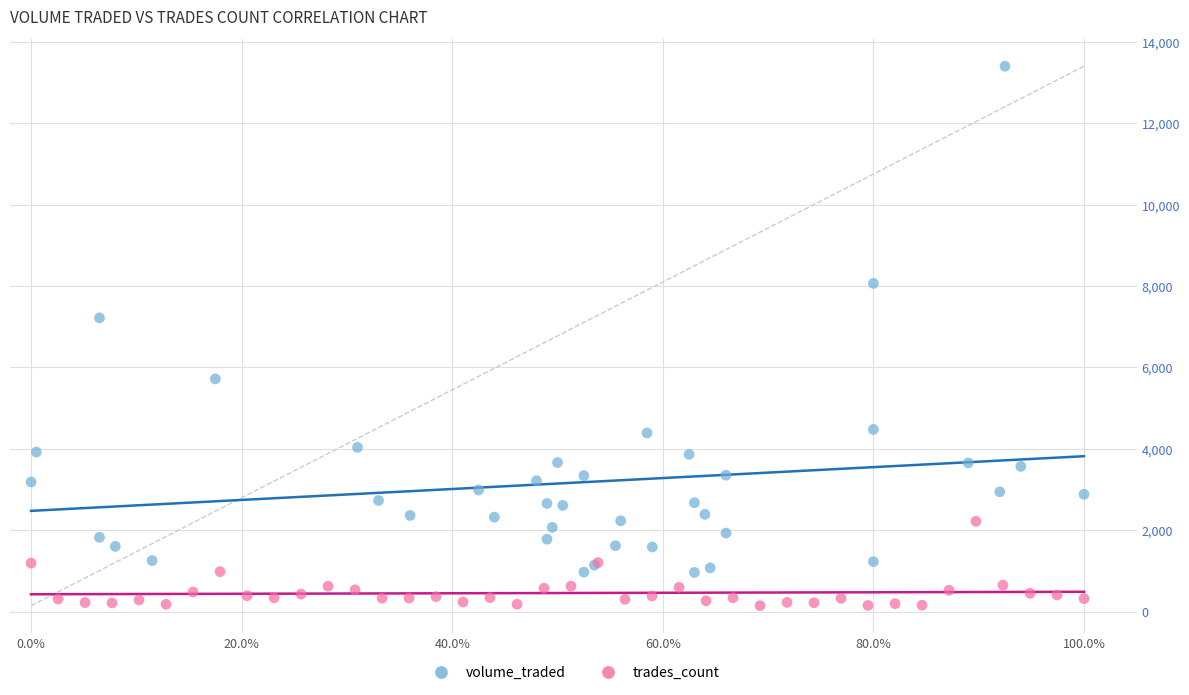

Which series reaches the maximum Y coordinate?

volume_traded